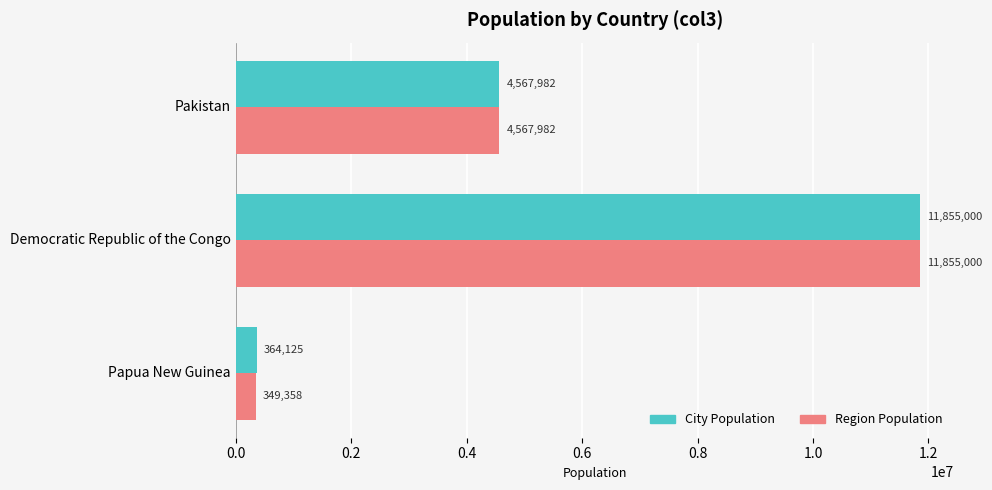

List the series in order of their overall mean, lowest first.

Region Population, City Population